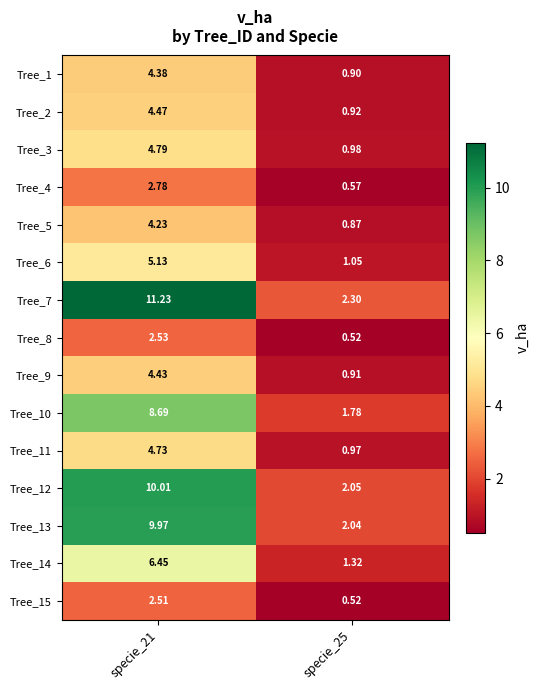

Is the value of Tree_3 at specie_21 greater than the value of Tree_14 at specie_21?

No